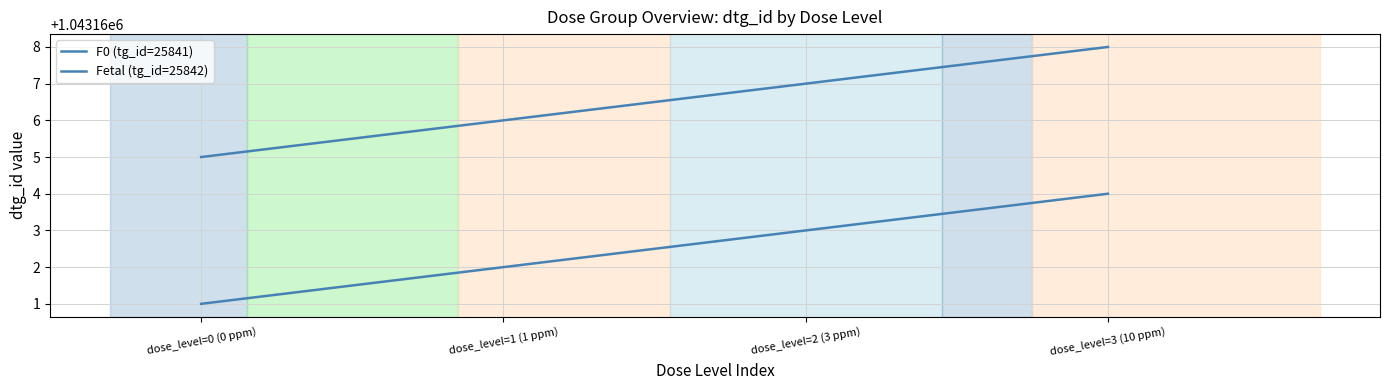

What is the total value across all series at dose_level=1 (1 ppm)?

2086328